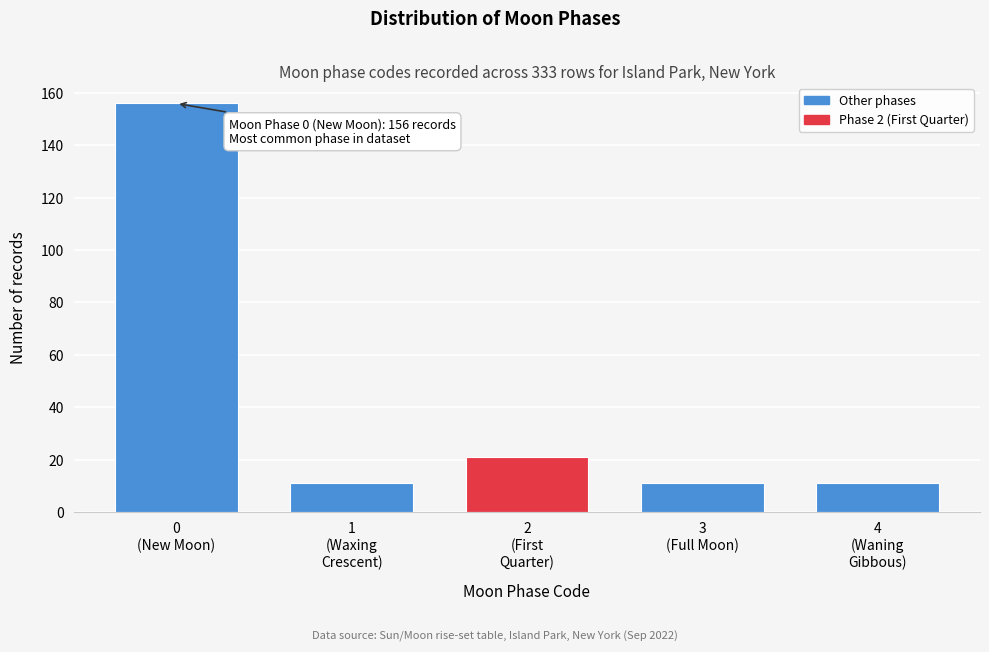

Reading left to right, extract all data points from this chart.

156	11	21	11	11